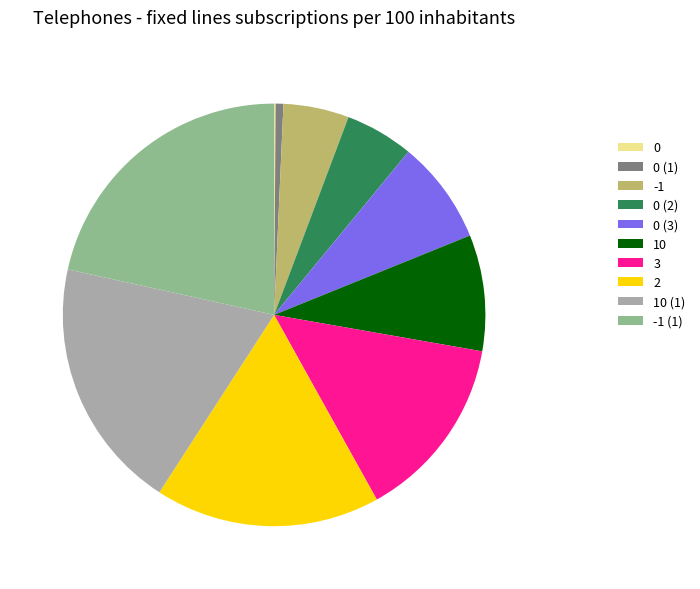

The -1 (1) slice represents 22% of the pie. True or false?

True